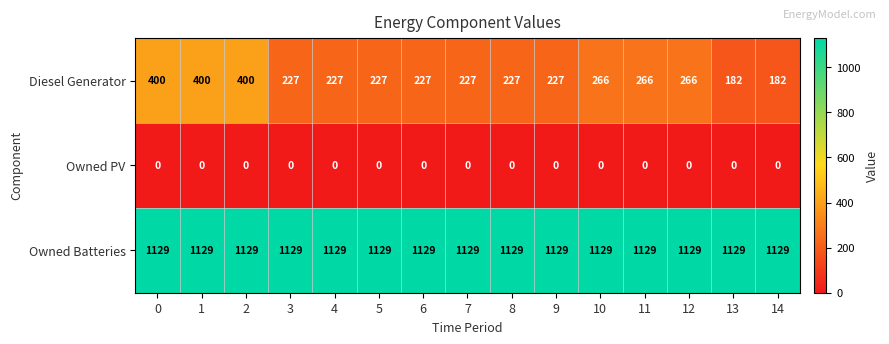

The value of Owned PV at 4 is 0. True or false?

True